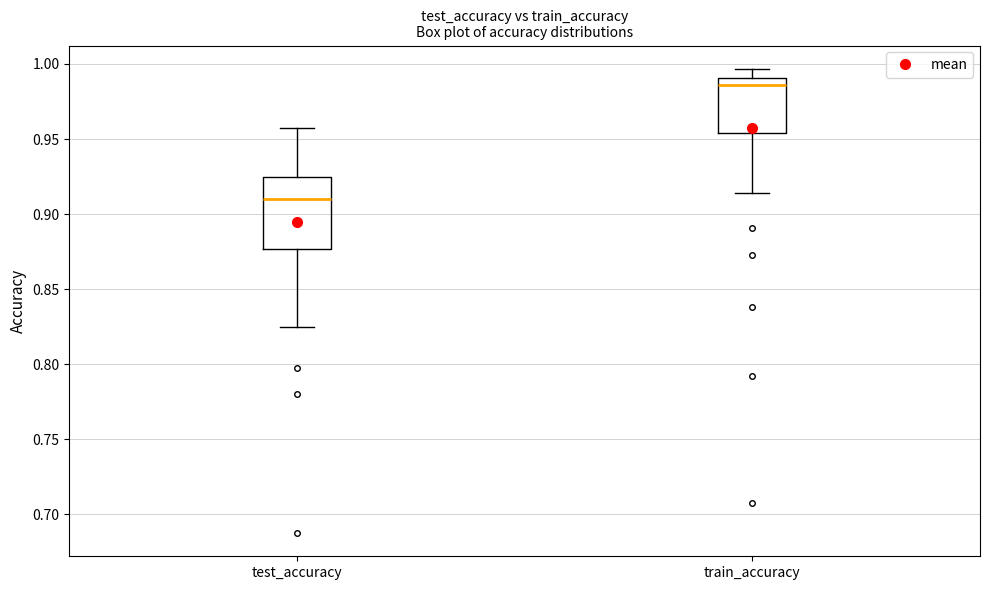

Which box is the tallest, from its lower edge to its upper edge?

test_accuracy